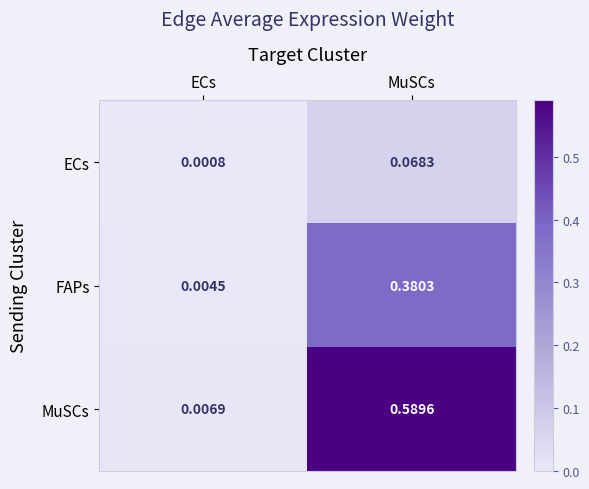

Rank the series by their average value, from lowest to highest.

ECs, FAPs, MuSCs